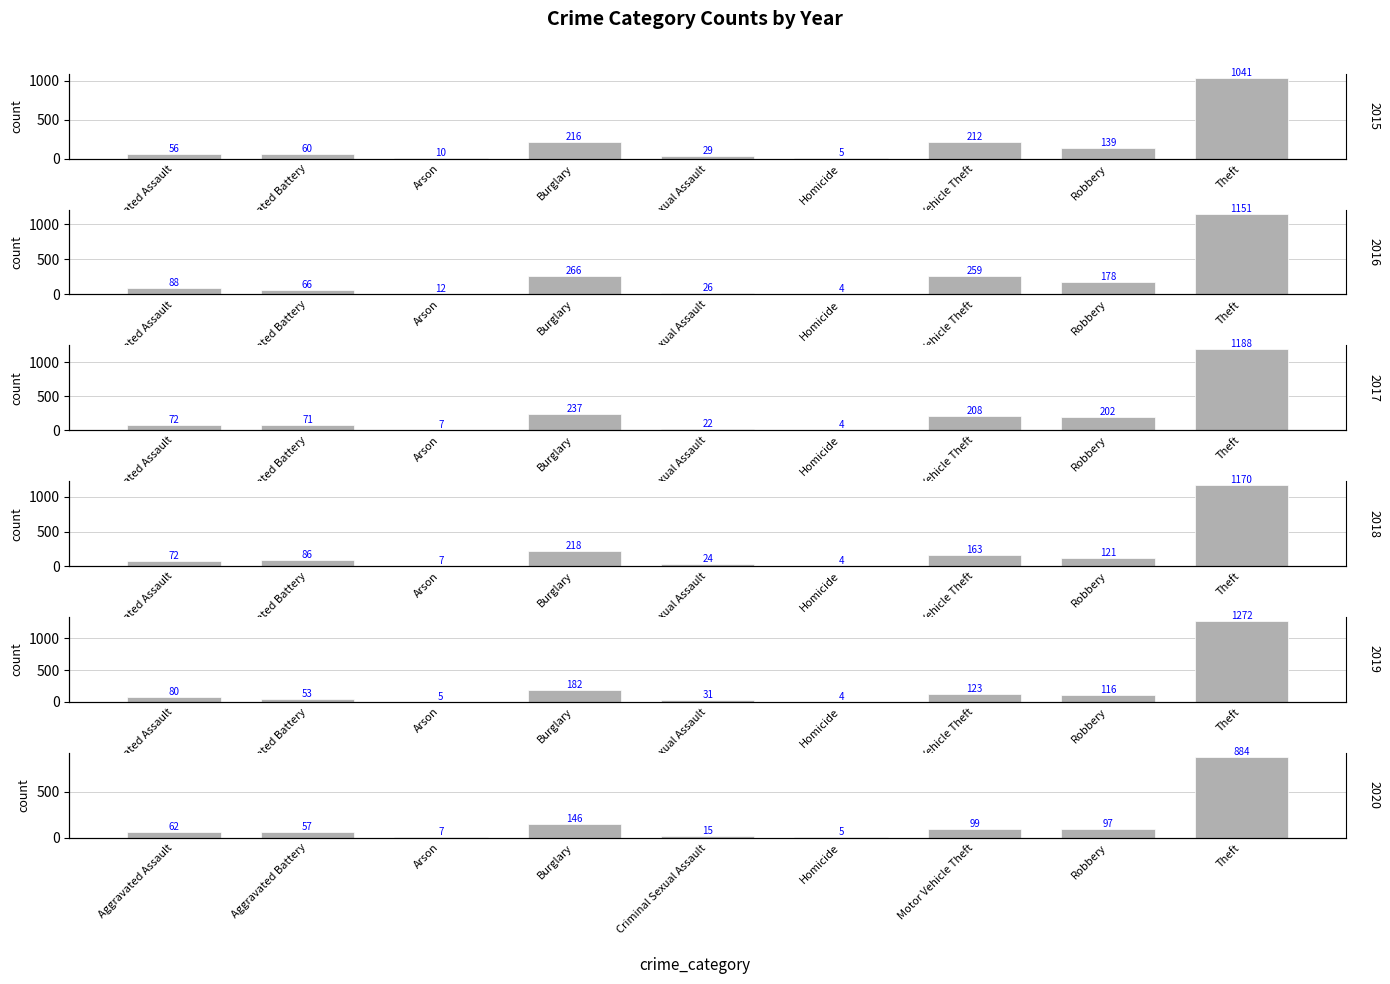

Reading right to left, extract all data points from this chart.

2015: Theft=1041	Robbery=139	Motor Vehicle Theft=212	Homicide=5	Criminal Sexual Assault=29	Burglary=216	Arson=10	Aggravated Battery=60	Aggravated Assault=56
2016: Theft=1151	Robbery=178	Motor Vehicle Theft=259	Homicide=4	Criminal Sexual Assault=26	Burglary=266	Arson=12	Aggravated Battery=66	Aggravated Assault=88
2017: Theft=1188	Robbery=202	Motor Vehicle Theft=208	Homicide=4	Criminal Sexual Assault=22	Burglary=237	Arson=7	Aggravated Battery=71	Aggravated Assault=72
2018: Theft=1170	Robbery=121	Motor Vehicle Theft=163	Homicide=4	Criminal Sexual Assault=24	Burglary=218	Arson=7	Aggravated Battery=86	Aggravated Assault=72
2019: Theft=1272	Robbery=116	Motor Vehicle Theft=123	Homicide=4	Criminal Sexual Assault=31	Burglary=182	Arson=5	Aggravated Battery=53	Aggravated Assault=80
2020: Theft=884	Robbery=97	Motor Vehicle Theft=99	Homicide=5	Criminal Sexual Assault=15	Burglary=146	Arson=7	Aggravated Battery=57	Aggravated Assault=62